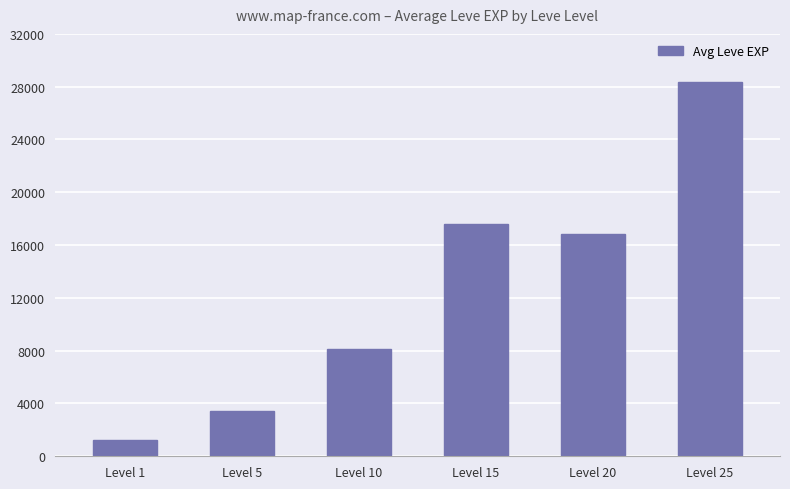

Which category has the highest value across all series?

Level 25